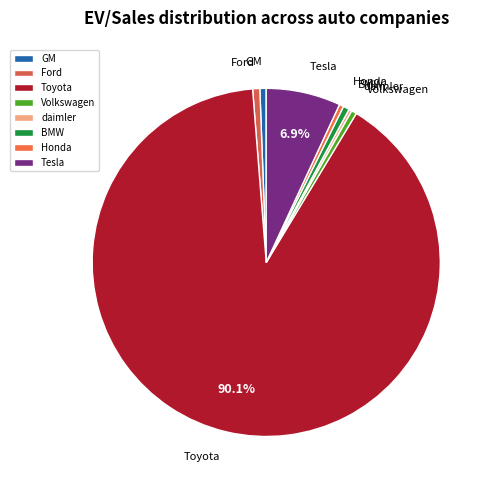

What is the largest slice in the pie chart?

Toyota